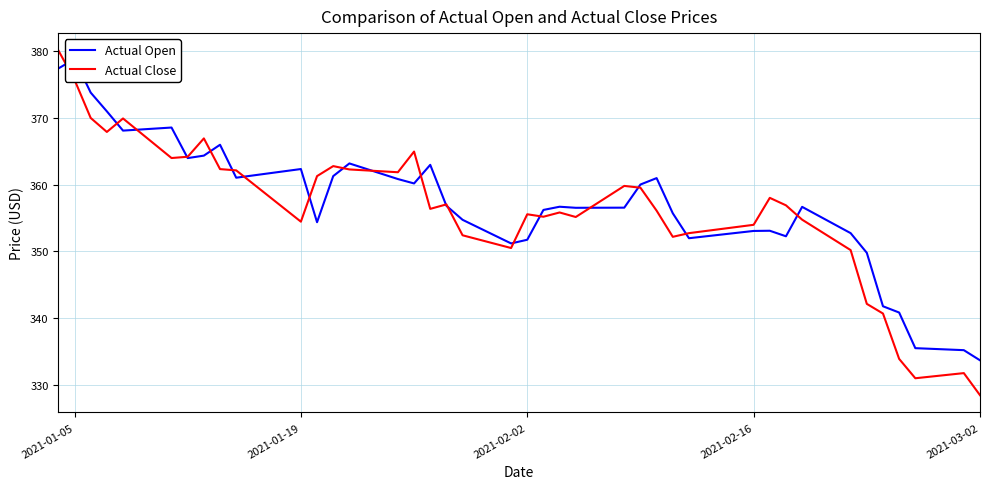

What is the highest value of the Actual Close series?

380.1